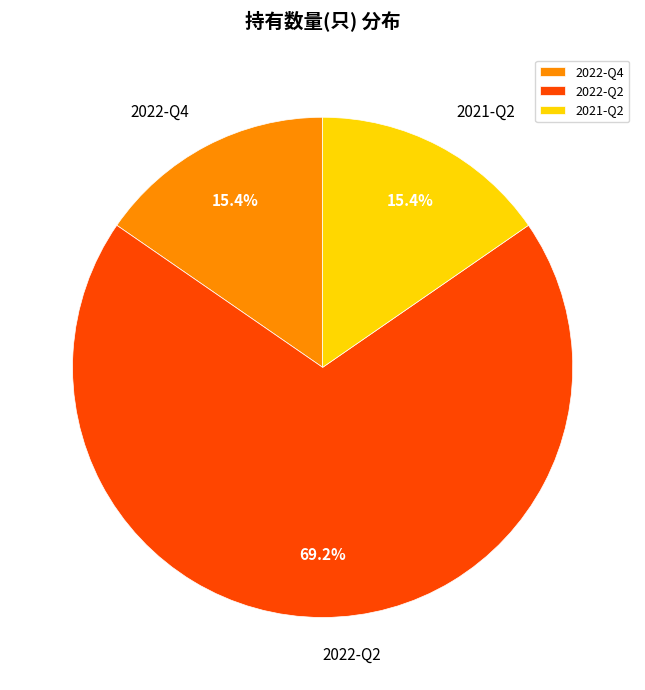

To the nearest percent, what is the combined percentage of 2022-Q2 and 2022-Q4?

85%